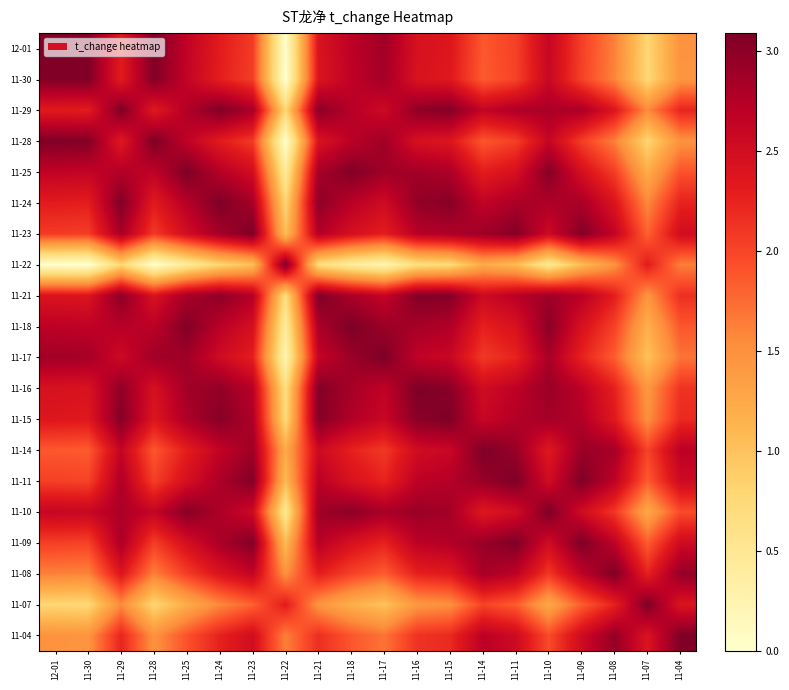

How many categories are shown in the chart?

20